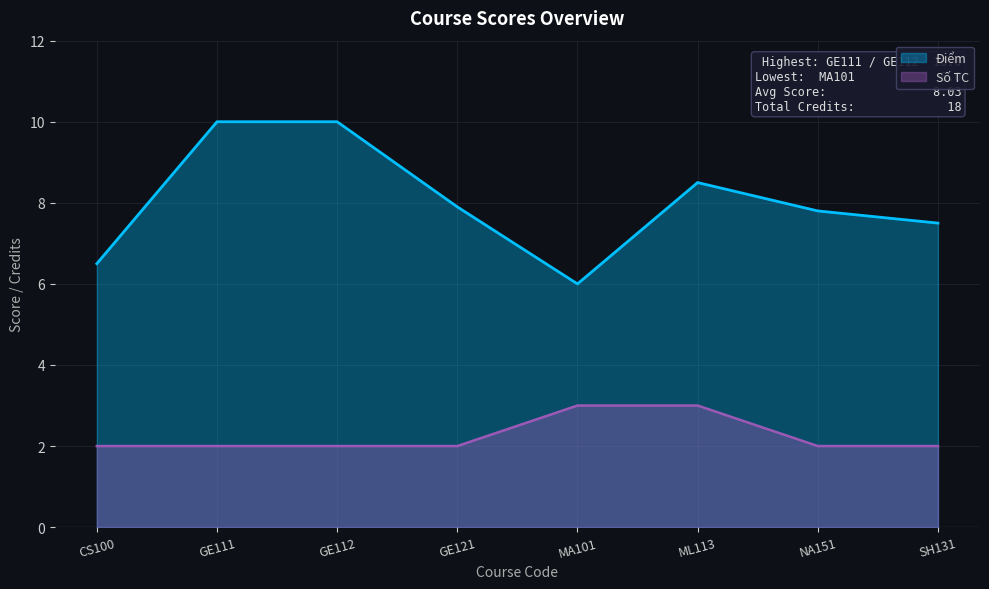

At which label is the value closest to 8?

GE121